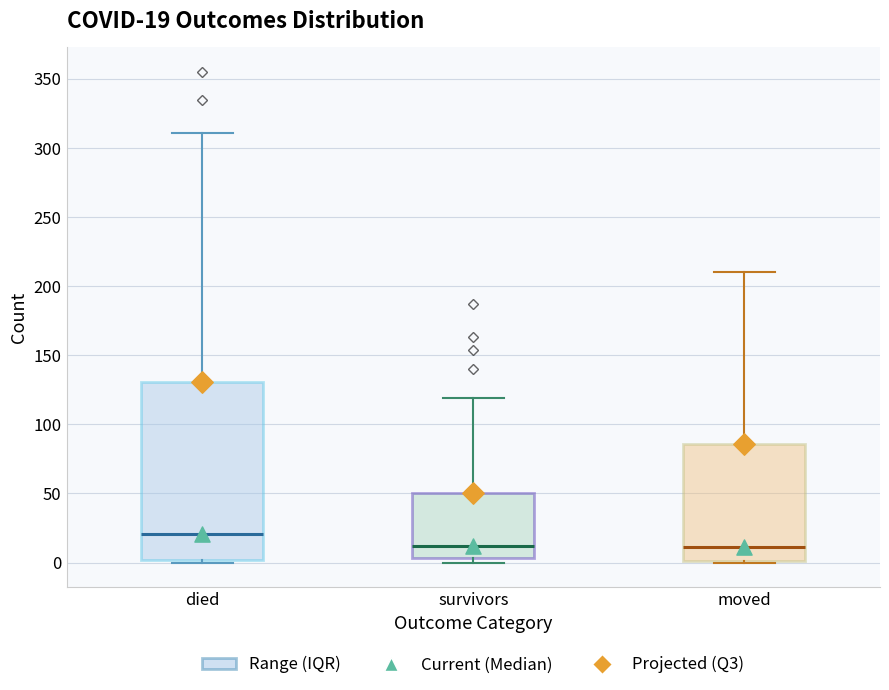

Comparing the boxes themselves (not the whiskers), which one is the tallest?

died